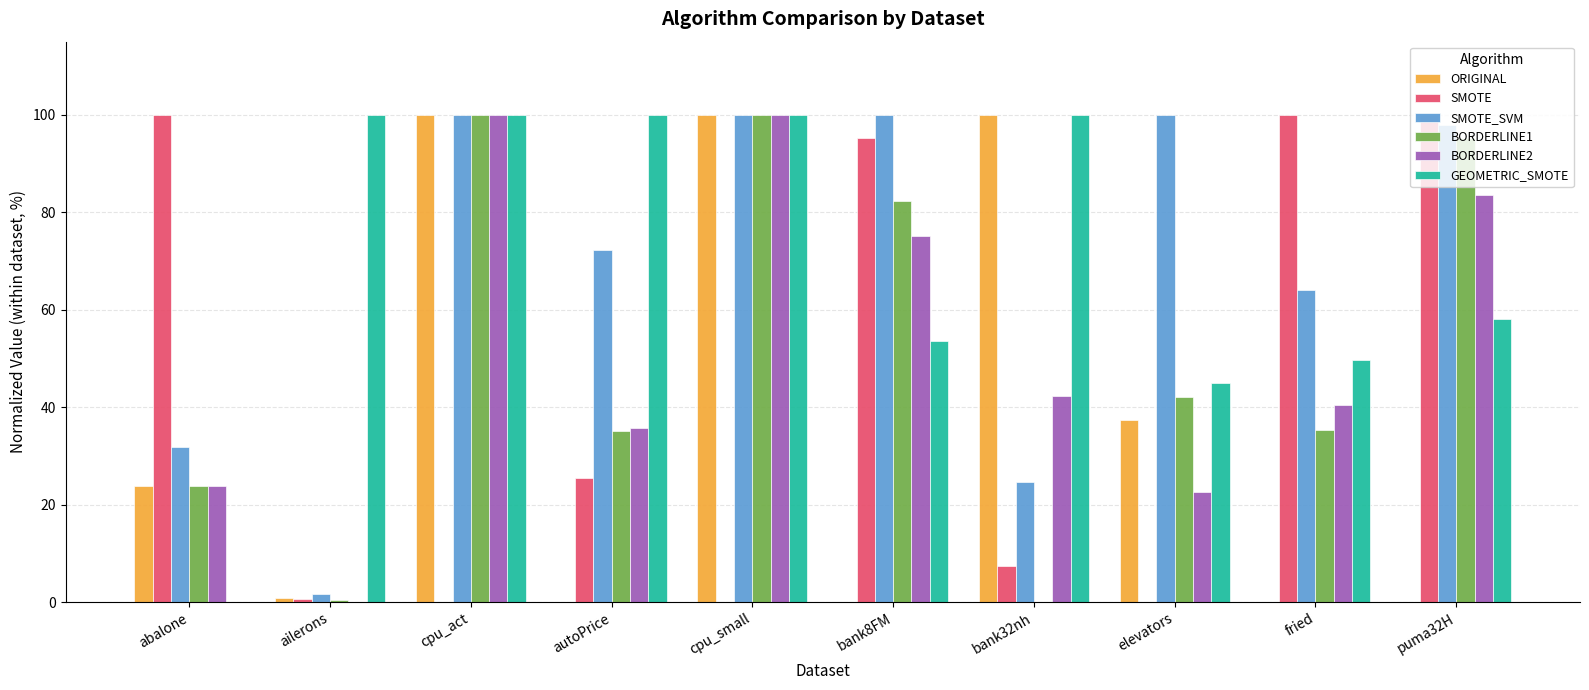

Between ailerons and bank32nh, which series saw the biggest shift?

ORIGINAL